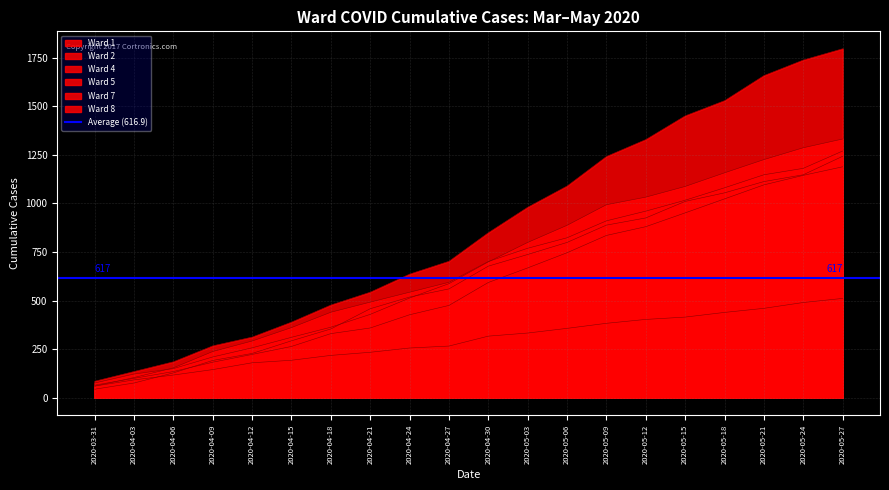

The Ward 7 series shows 2266 at 2020-05-27. True or false?

False